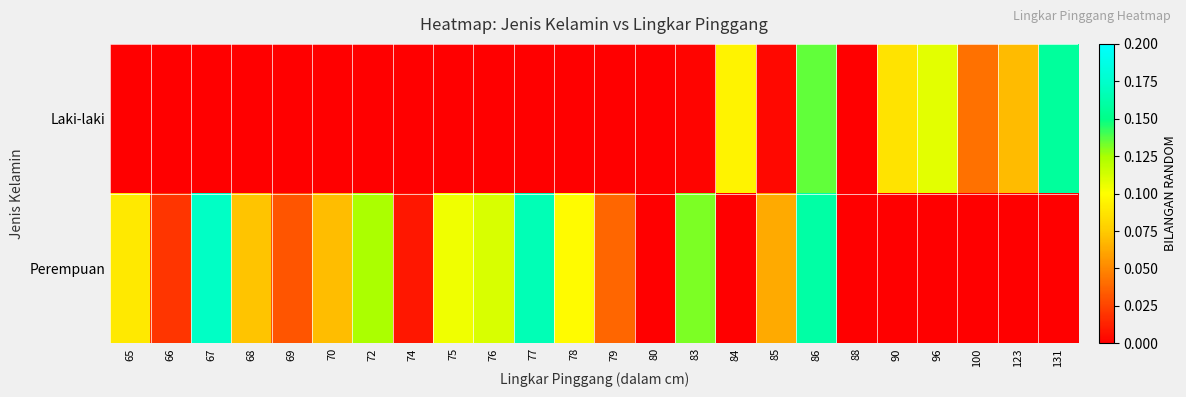

Reading right to left, list all the values displayed in this chart.

Laki-laki: 131=0.2	123=0.1	100=0.0	96=0.1	90=0.1	88=0.0	86=0.1	85=0.0	84=0.1	83=0.0	80=0.0	79=0.0	78=0.0	77=0.0	76=0.0	75=0.0	74=0.0	72=0.0	70=0.0	69=0.0	68=0.0	67=0.0	66=0.0	65=0.0
Perempuan: 131=0.0	123=0.0	100=0.0	96=0.0	90=0.0	88=0.0	86=0.2	85=0.1	84=0.0	83=0.1	80=0.0	79=0.0	78=0.1	77=0.2	76=0.1	75=0.1	74=0.0	72=0.1	70=0.1	69=0.0	68=0.1	67=0.2	66=0.0	65=0.1